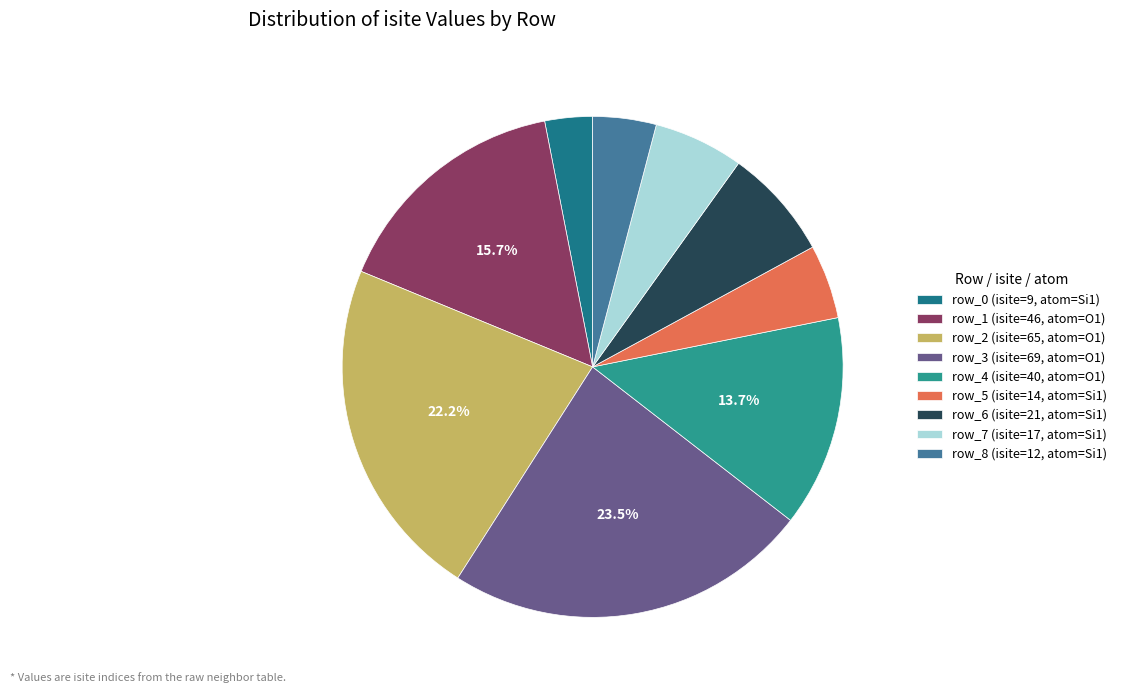

To the nearest percent, what portion does row_5 represent?

5%